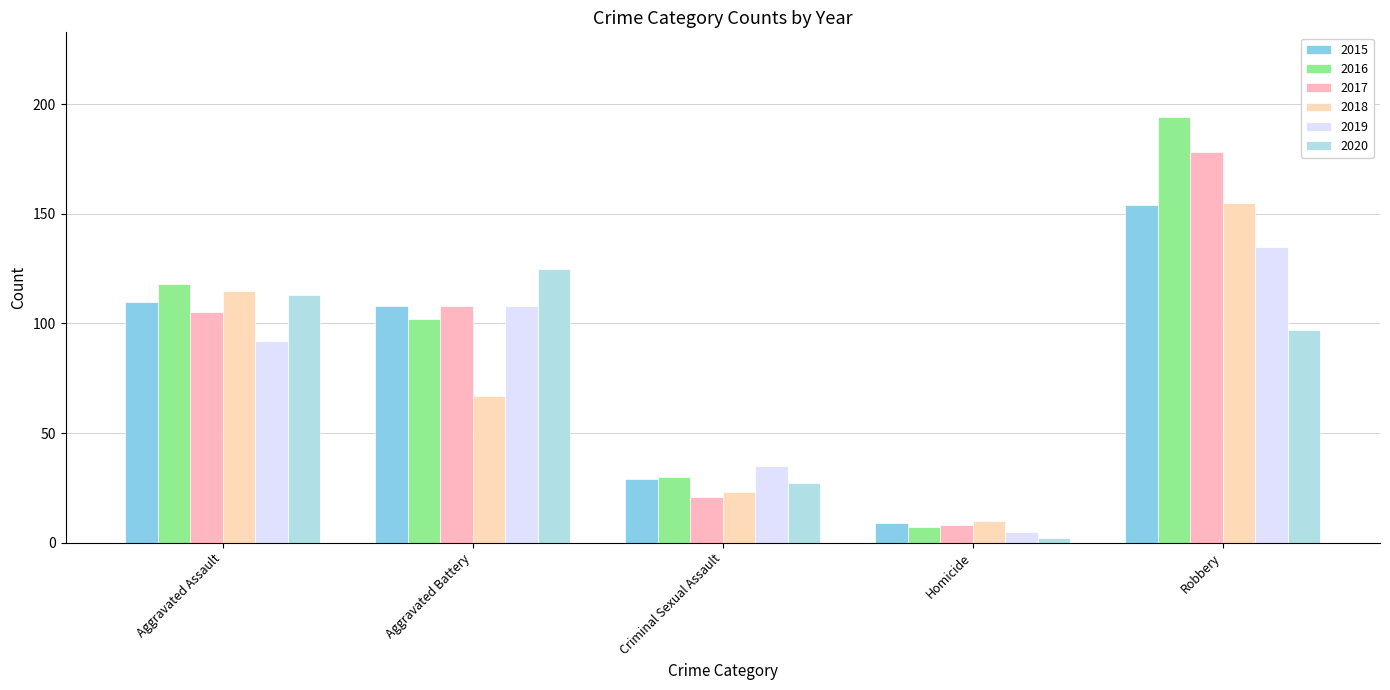

Is the value of 2016 at Aggravated Battery greater than the value of 2020 at Robbery?

Yes